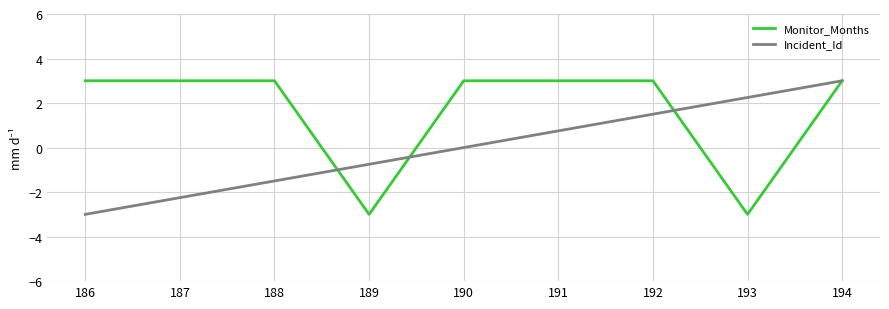

Rank the series at 193 from lowest to highest value.

Monitor_Months, Incident_Id